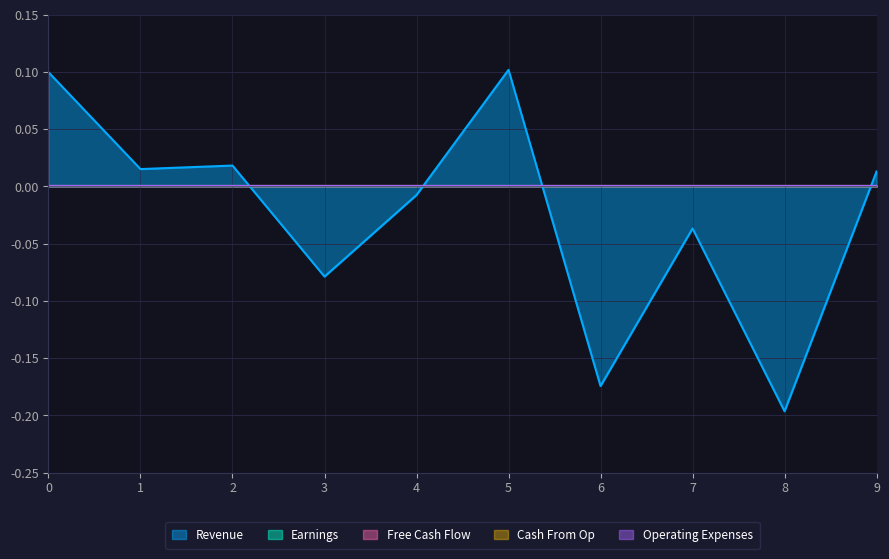

Reading left to right, transcribe all the data shown in this chart.

Revenue: 0=0.1	1=0.0	2=0.0	3=-0.1	4=-0.0	5=0.1	6=-0.2	7=-0.0	8=-0.2	9=0.0
Earnings: 0=0.0	1=0.0	2=0.0	3=0.0	4=0.0	5=0.0	6=0.0	7=0.0	8=0.0	9=0.0
Free Cash Flow: 0=0.0	1=0.0	2=0.0	3=0.0	4=0.0	5=0.0	6=0.0	7=0.0	8=0.0	9=0.0
Cash From Op: 0=0.0	1=0.0	2=0.0	3=0.0	4=0.0	5=0.0	6=0.0	7=0.0	8=0.0	9=0.0
Operating Expenses: 0=0.0	1=0.0	2=0.0	3=0.0	4=0.0	5=0.0	6=0.0	7=0.0	8=0.0	9=0.0